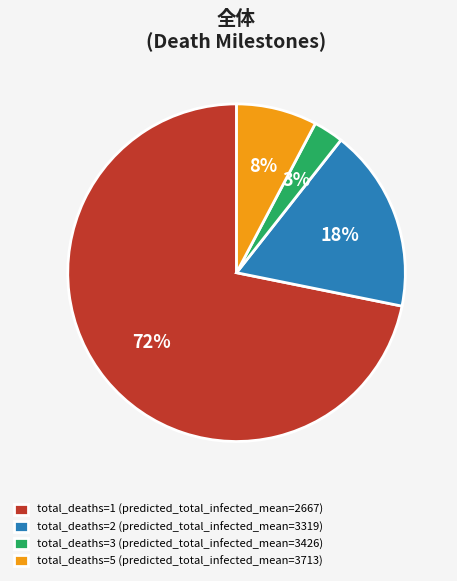

The total_deaths=3 (predicted_total_infected_mean=3426) slice represents 3% of the pie. True or false?

True